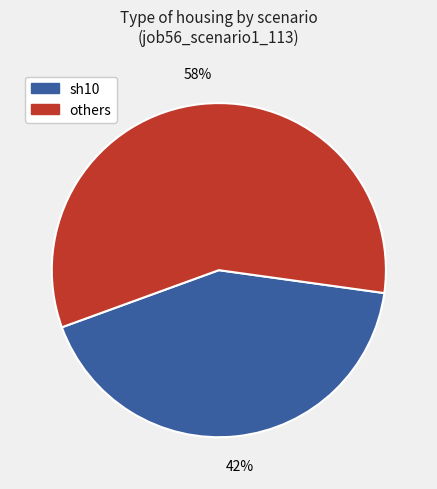

Is there a majority slice in this chart?

Yes